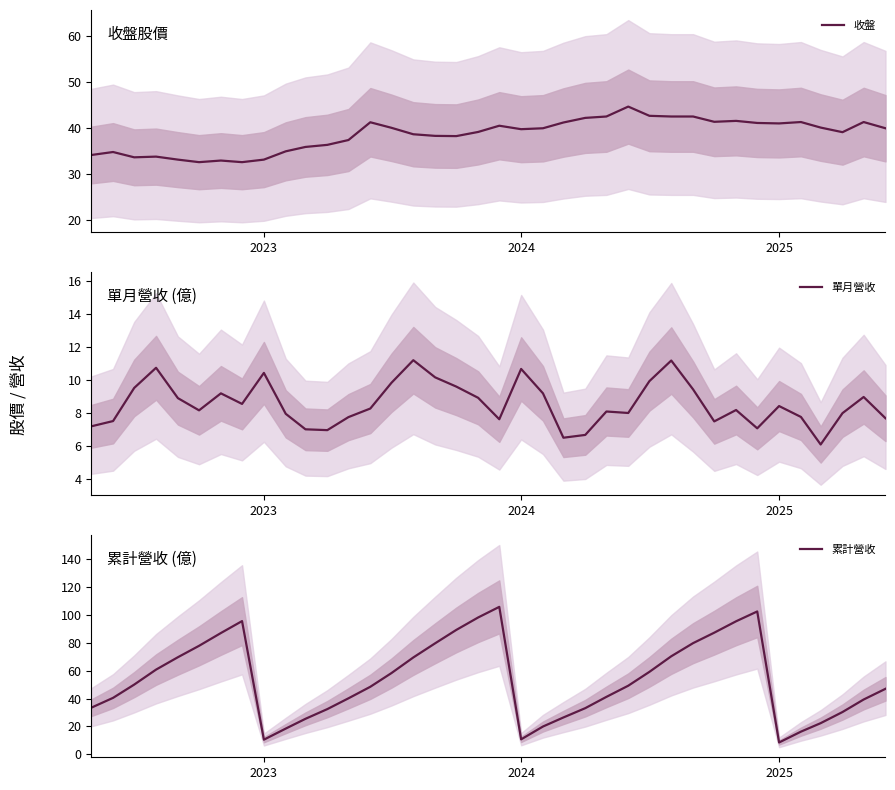

True or false: 收盤 has a value of 41.0 at 2025.

True